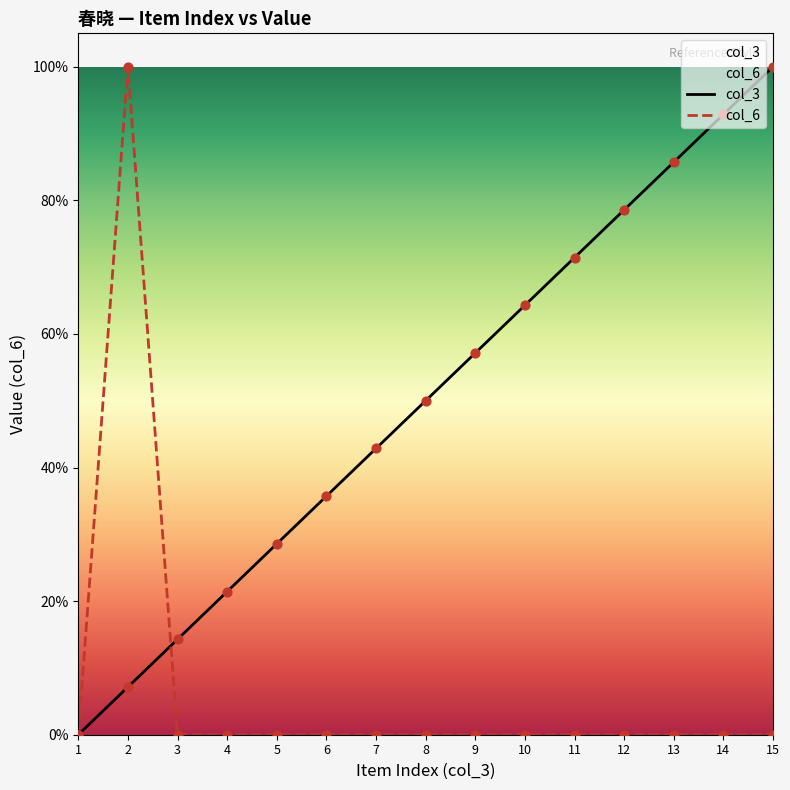

What are all the series names shown in the legend?

col_3, col_6